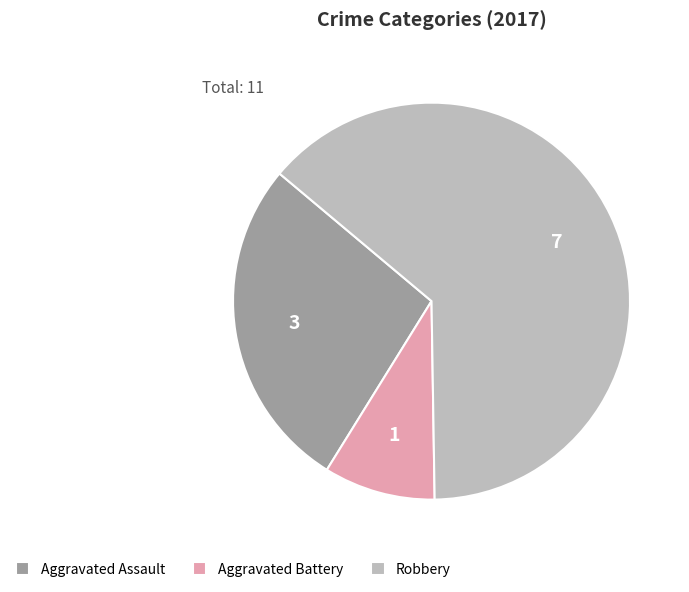

Rank the categories by value from lowest to highest.

Aggravated Battery, Aggravated Assault, Robbery